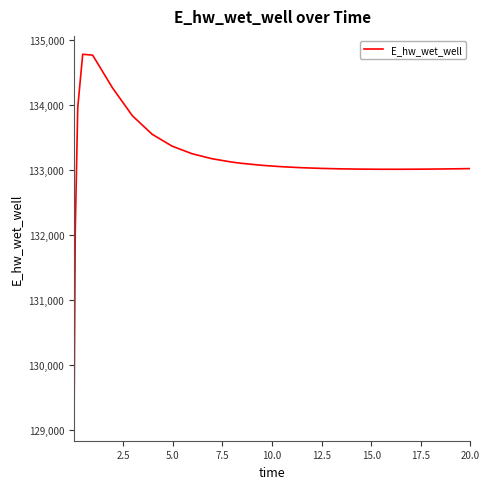

What is the greatest value displayed?

134774.4